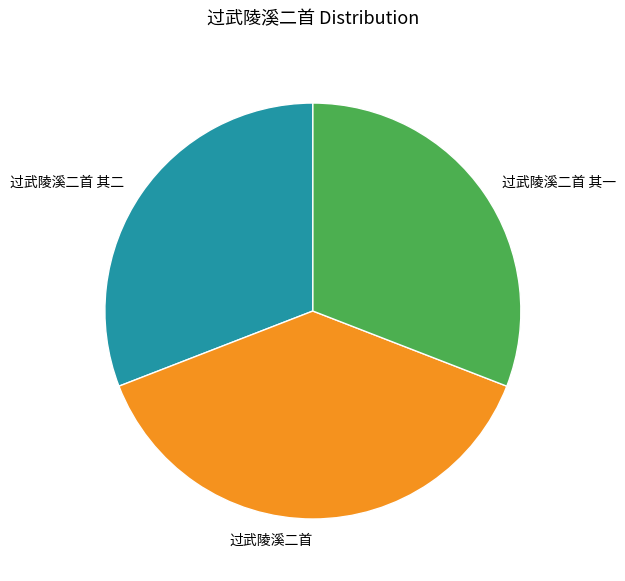

What is the ratio of the value at 过武陵溪二首 其二 to the value at 过武陵溪二首 其一?

1.0